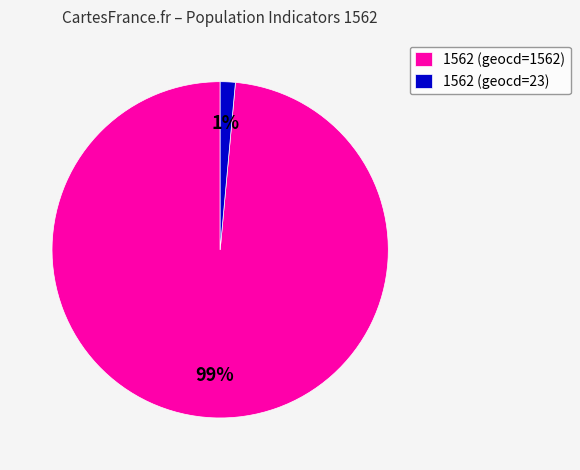

Rank the categories by value from highest to lowest.

1562 (geocd=1562), 1562 (geocd=23)